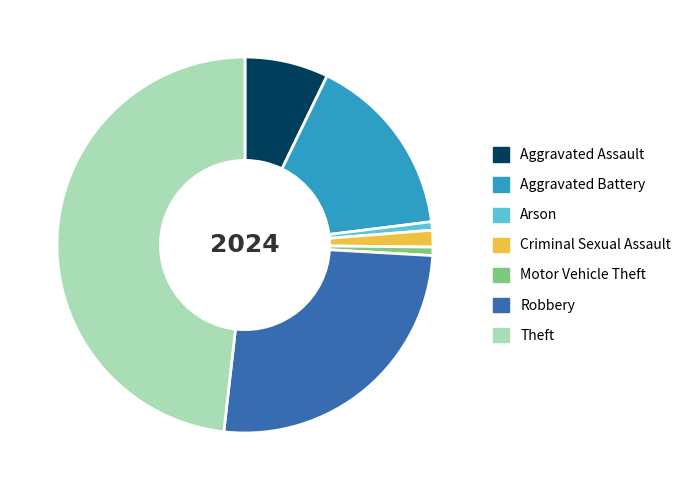

The Robbery slice represents 19% of the pie. True or false?

False